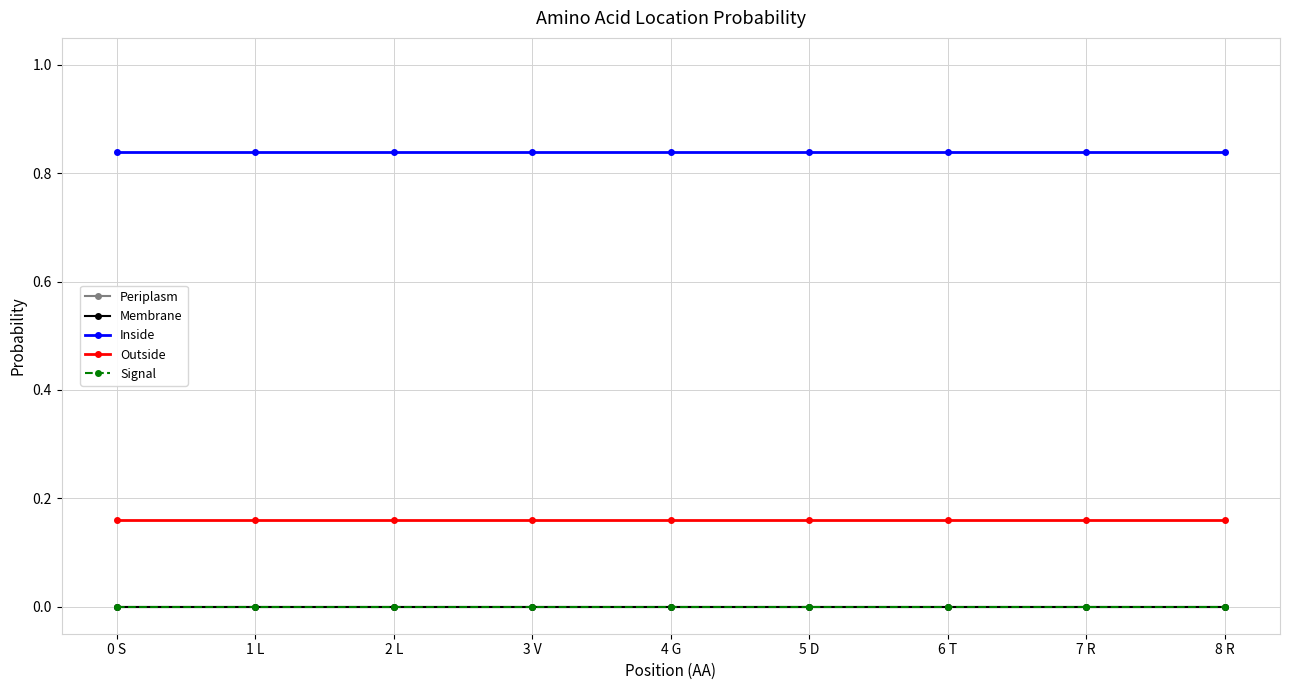

Is this an area chart (filled region under the line)?

No